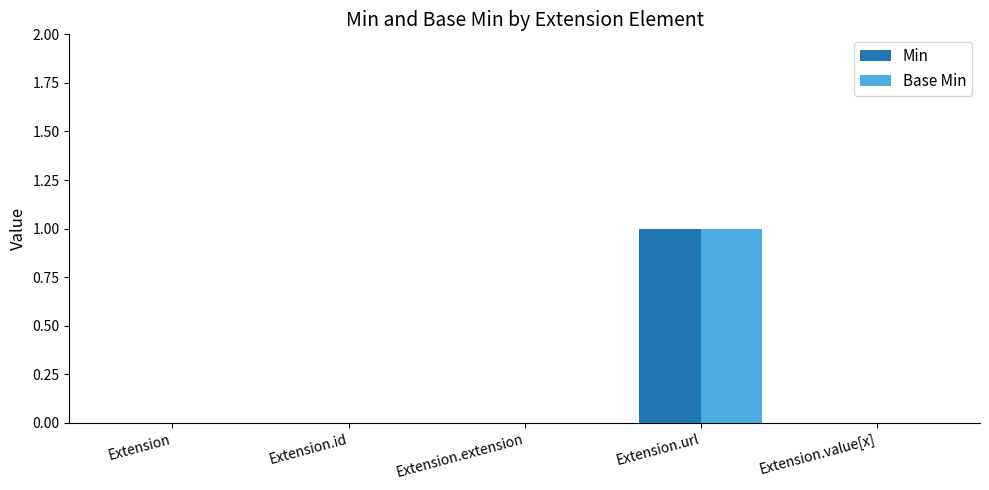

The value of Min at Extension.extension is -1. True or false?

False